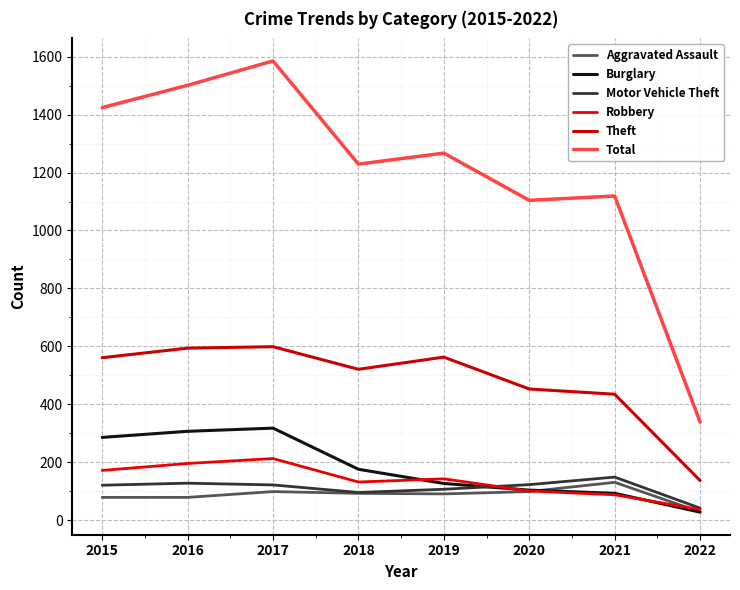

True or false: Aggravated Assault and Total cross at least once.

False